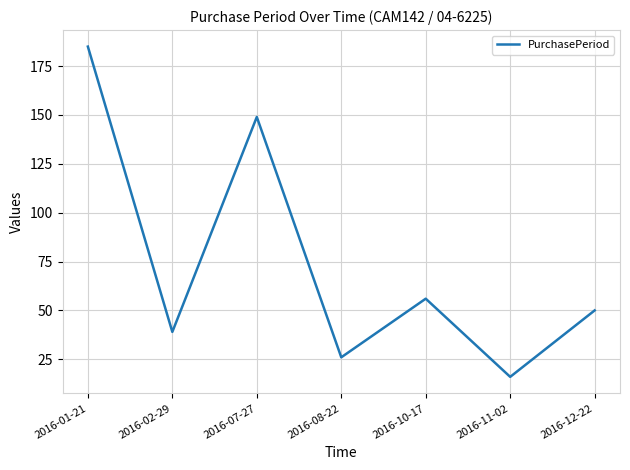

Reading right to left, transcribe all the data shown in this chart.

2016-12-22=50	2016-11-02=16	2016-10-17=56	2016-08-22=26	2016-07-27=149	2016-02-29=39	2016-01-21=185